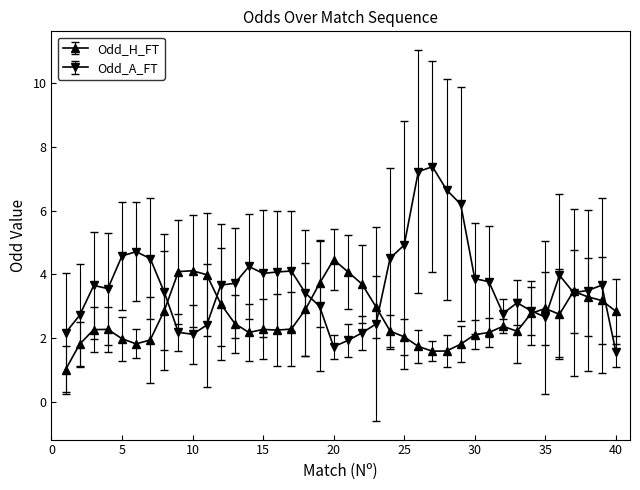

Which series has the largest total across all categories?

Odd_A_FT